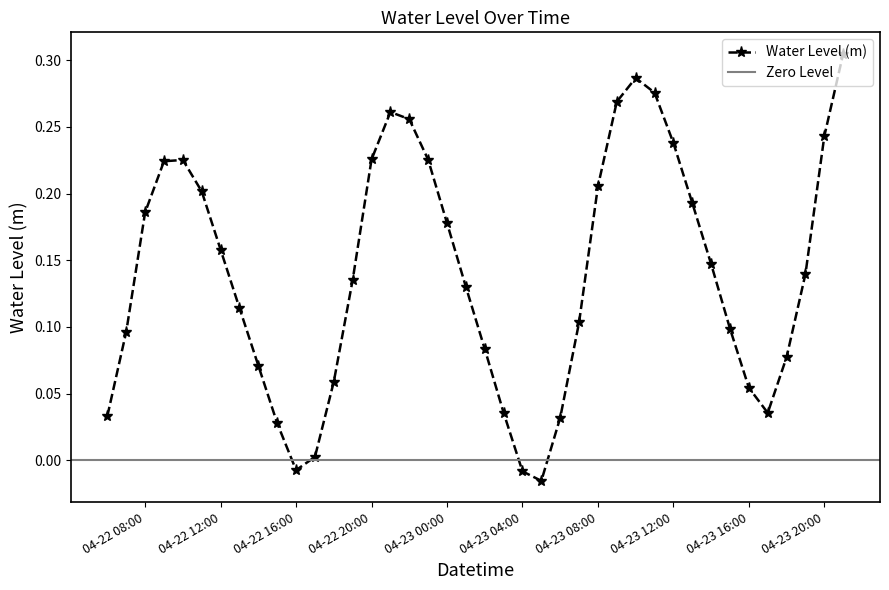

Is this an area chart (filled region under the line)?

No